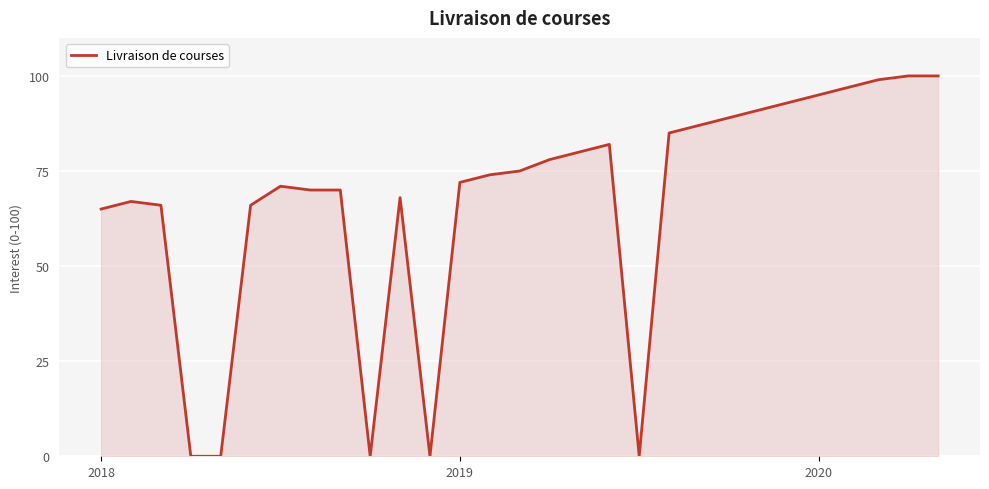

What is the difference between the maximum and minimum values?

100